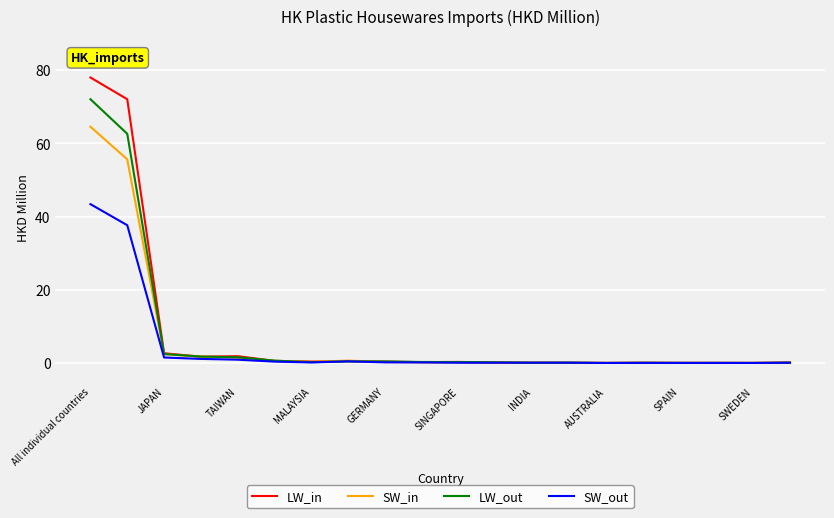

Which series has the widest spread of values?

LW_in